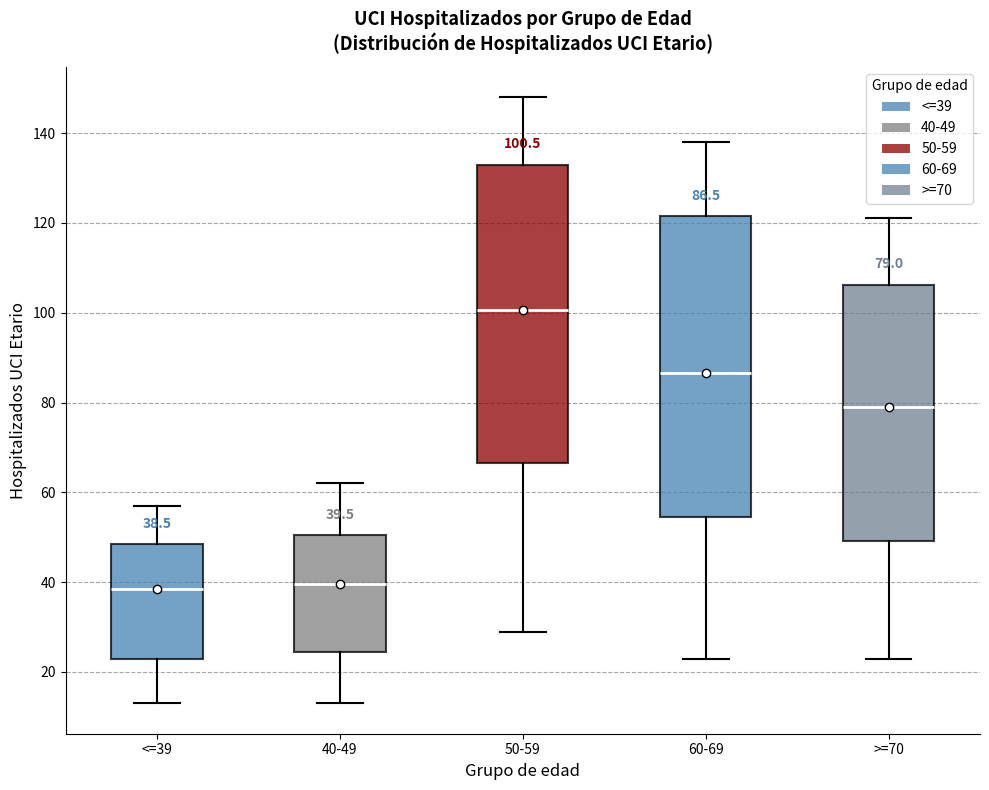

Which box has the highest median line?

50-59